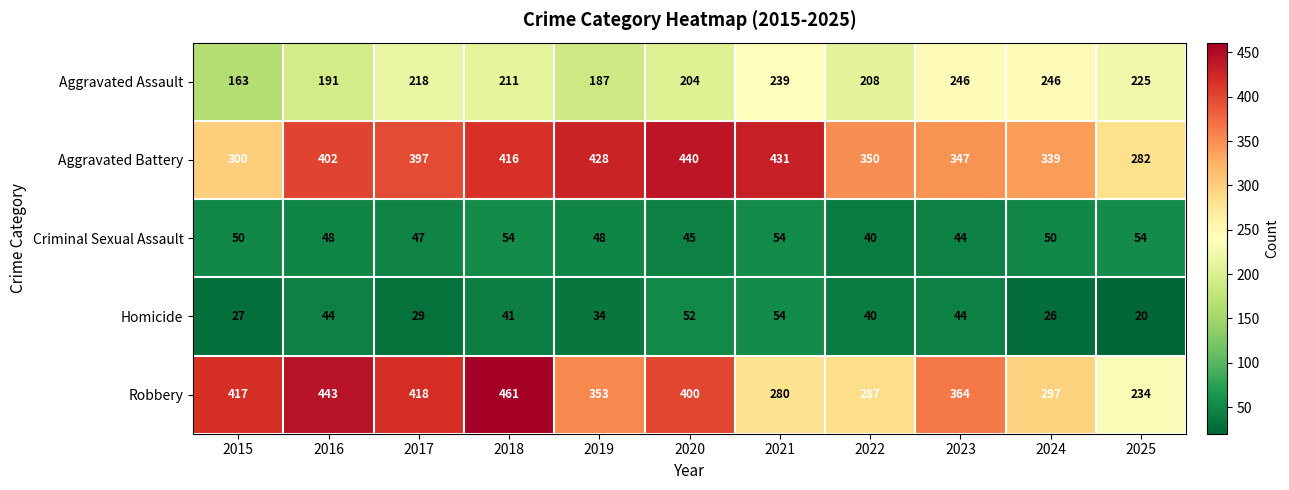

Which label corresponds to the largest value in the chart?

2018